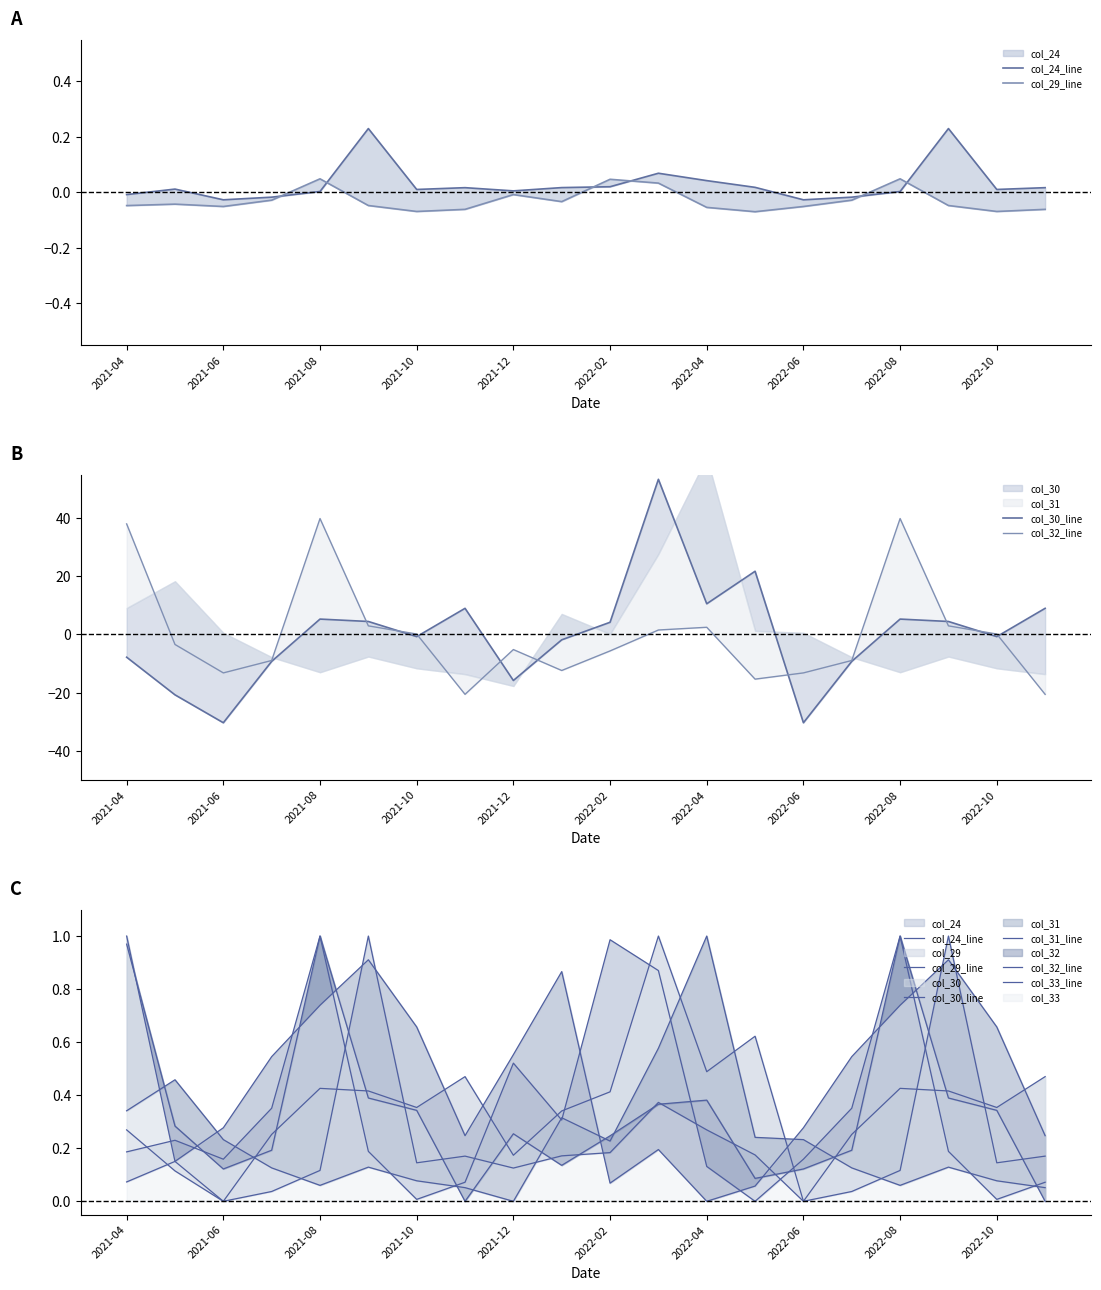

After their last crossing, which series has the higher values: col_24_line or col_31_line?

col_24_line